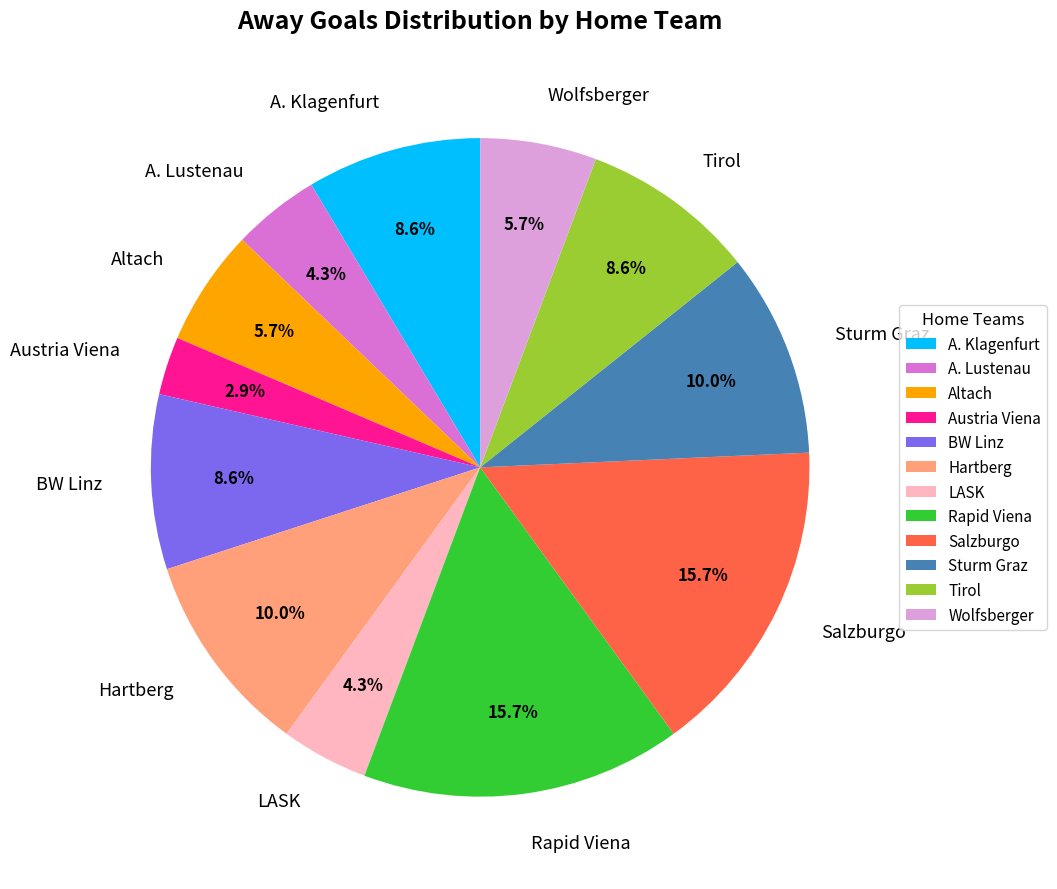

What is the ratio of the value at Rapid Viena to the value at Wolfsberger?

2.8